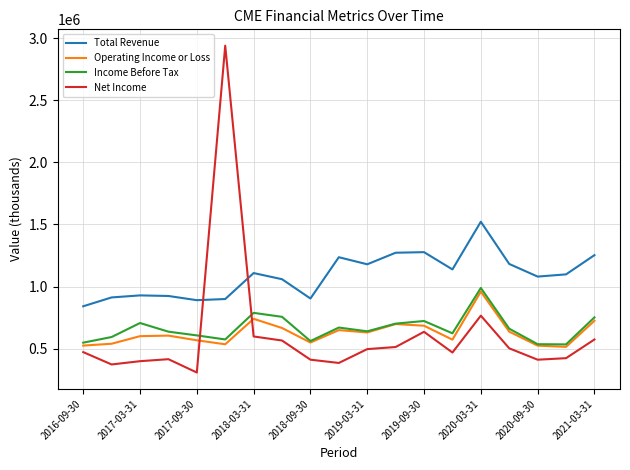

Which series has the widest spread of values?

Net Income